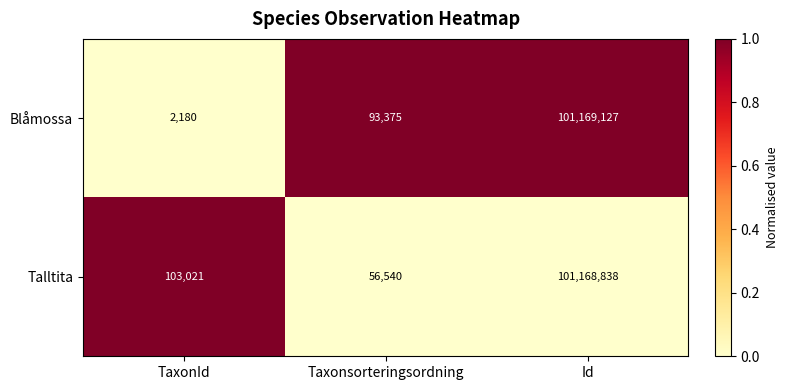

Reading left to right, what are all the values shown in this chart?

Blåmossa: 2180	93375	101169127
Talltita: 103021	56540	101168838